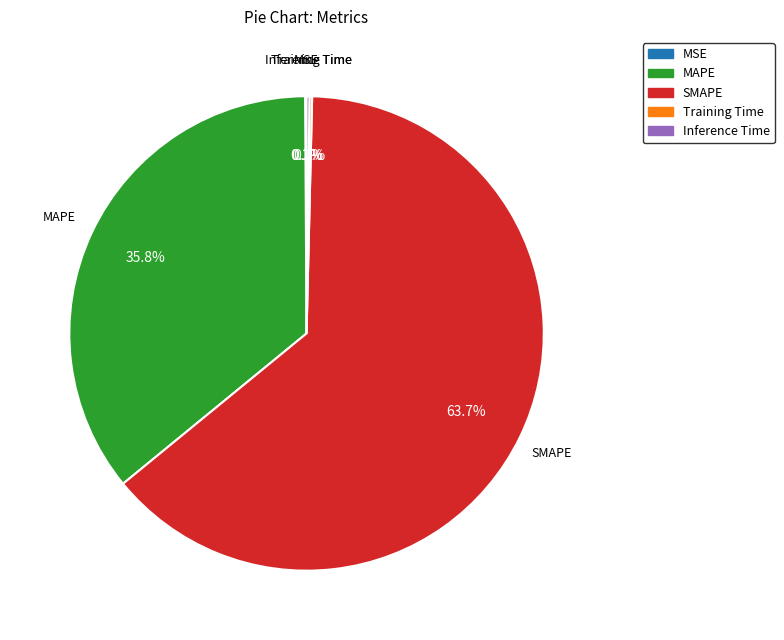

To the nearest percent, what is the difference between the largest and smallest slice percentages?

64%